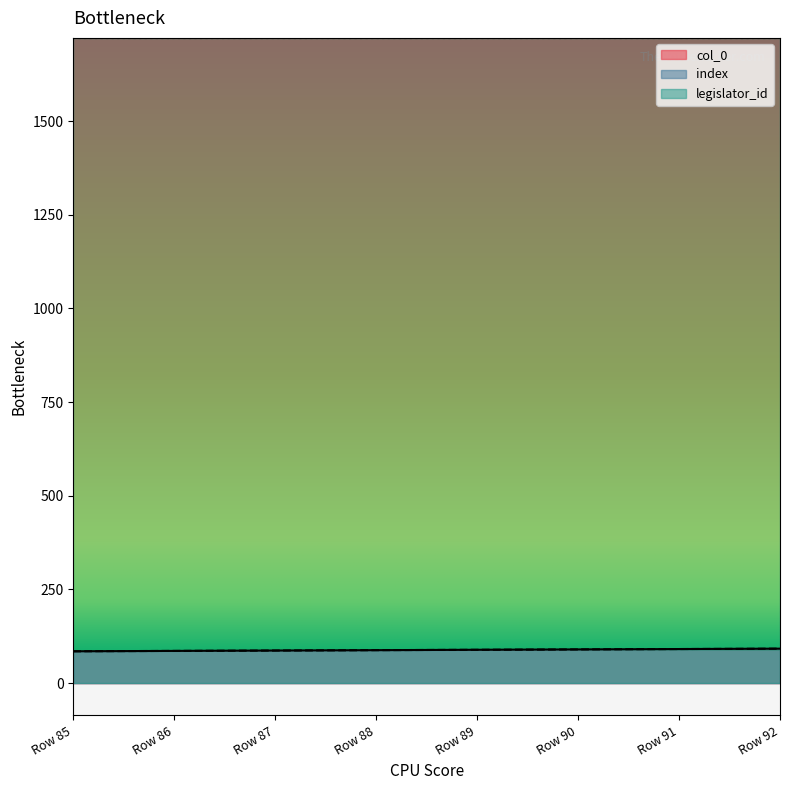

How many values in the index series are below 89?

4